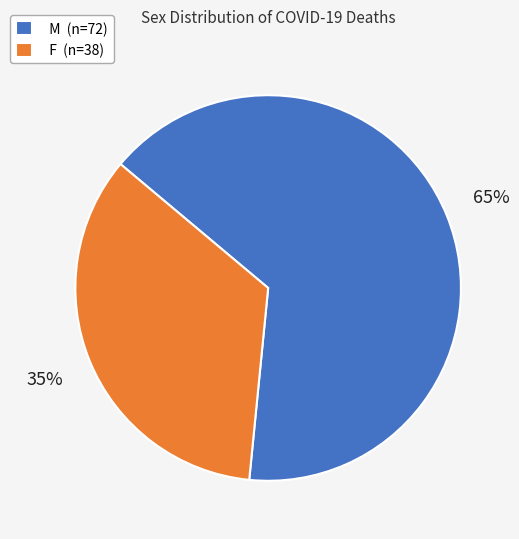

Which has a higher value, M or F?

M